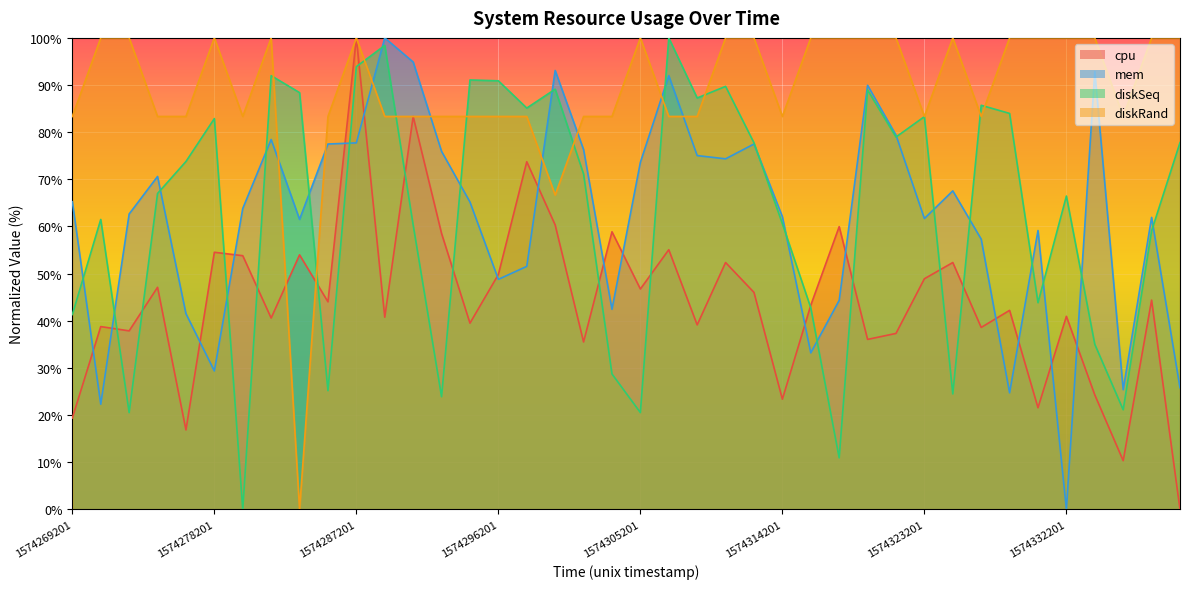

How many interior local peaks does the mem series have?

11